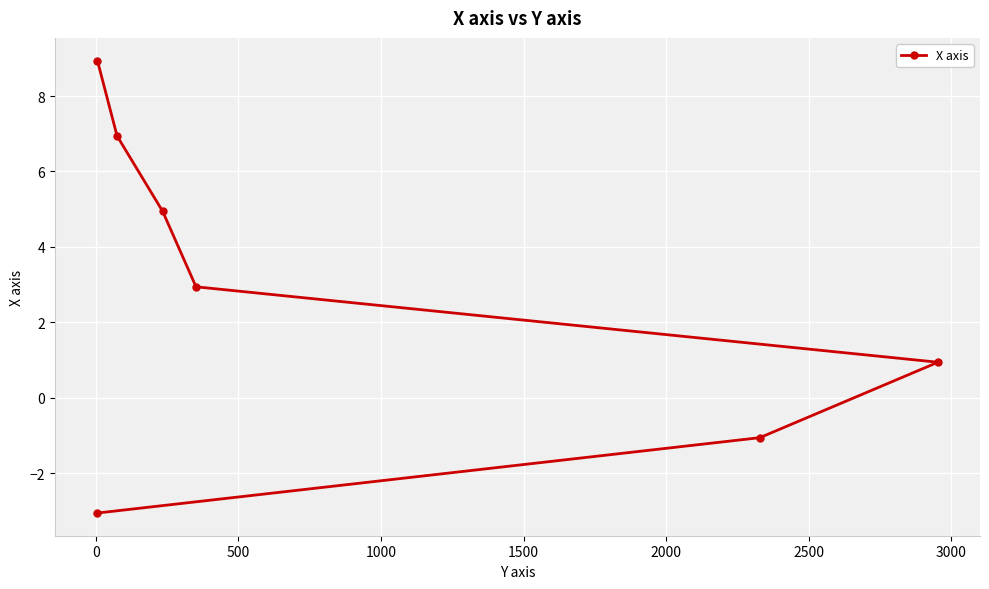

What is the difference between the maximum and minimum values?

12.0